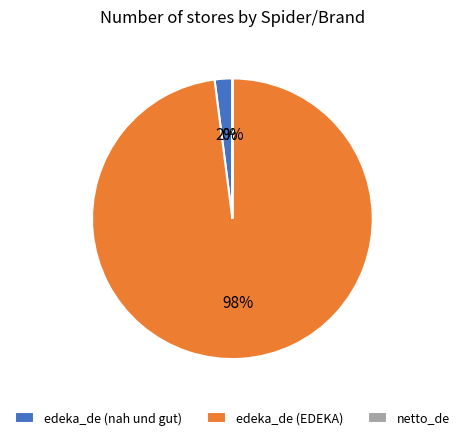

What percentage is the edeka_de (EDEKA) slice, to the nearest percent?

98%